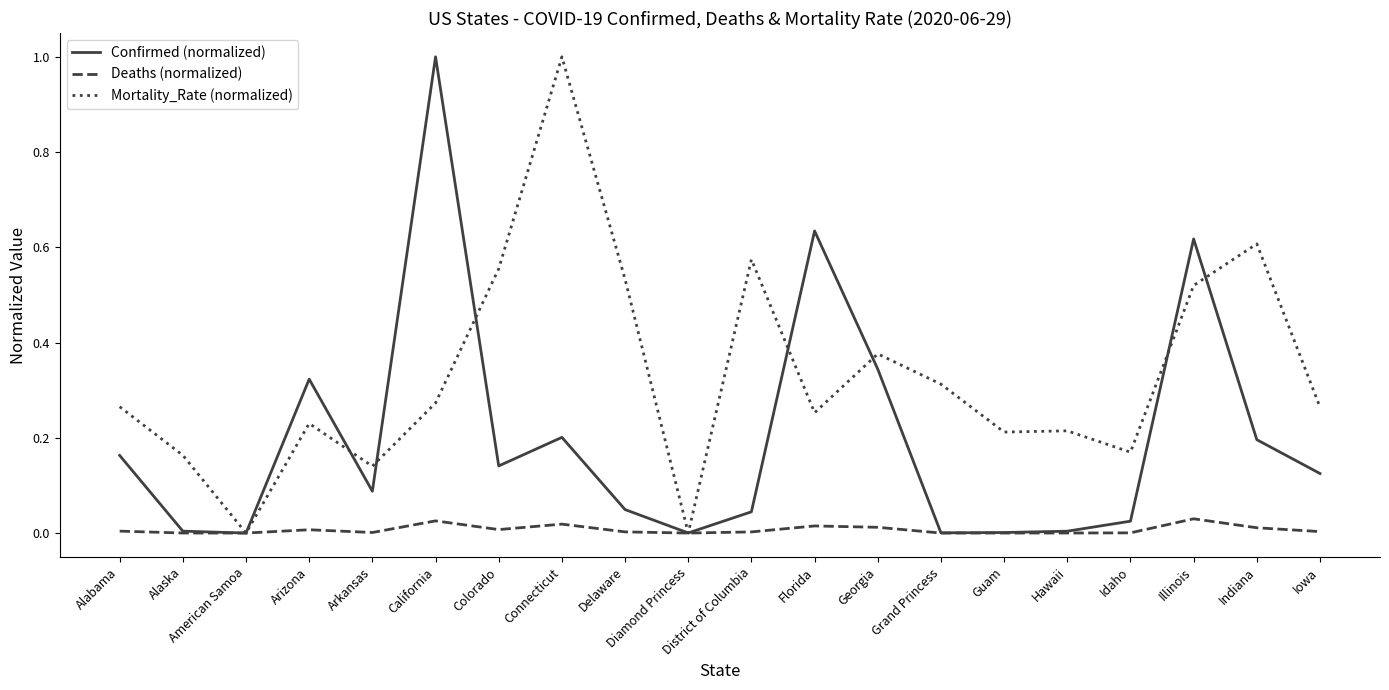

Is the value of Confirmed (normalized) at Indiana greater than the value of Deaths (normalized) at Indiana?

Yes